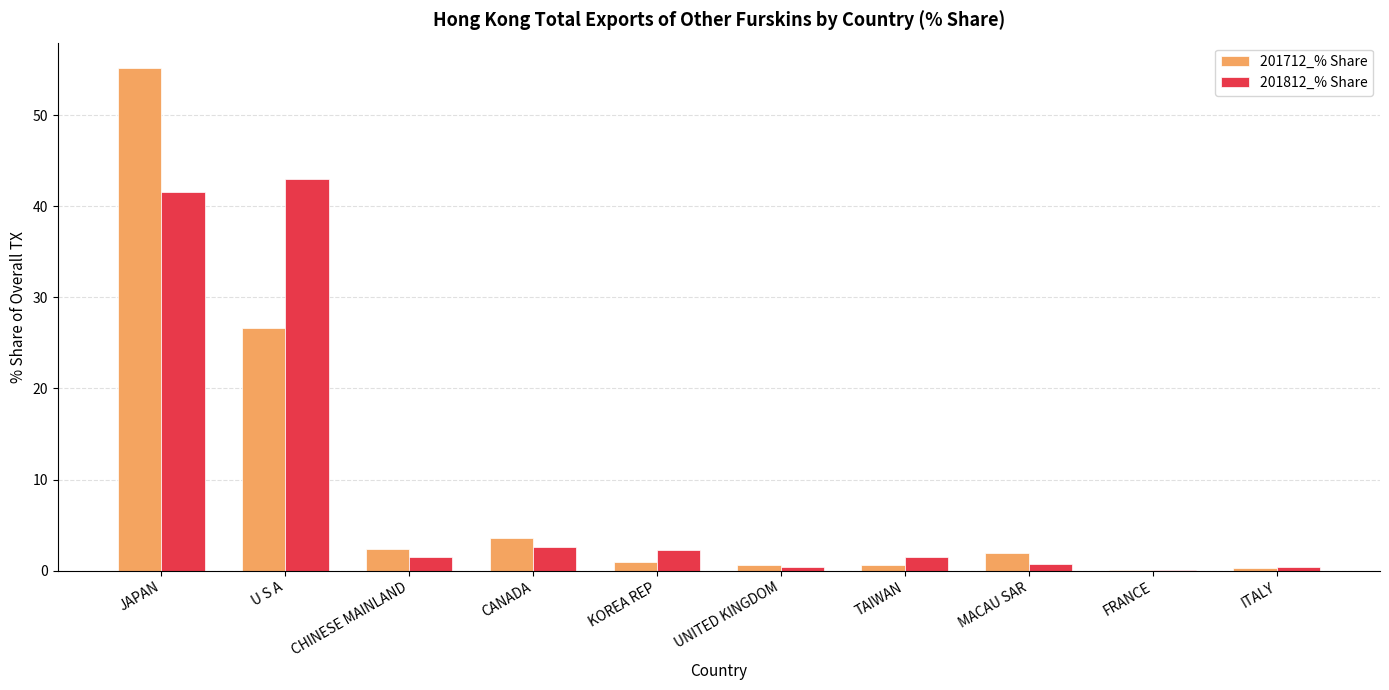

How many series are shown in this chart?

2